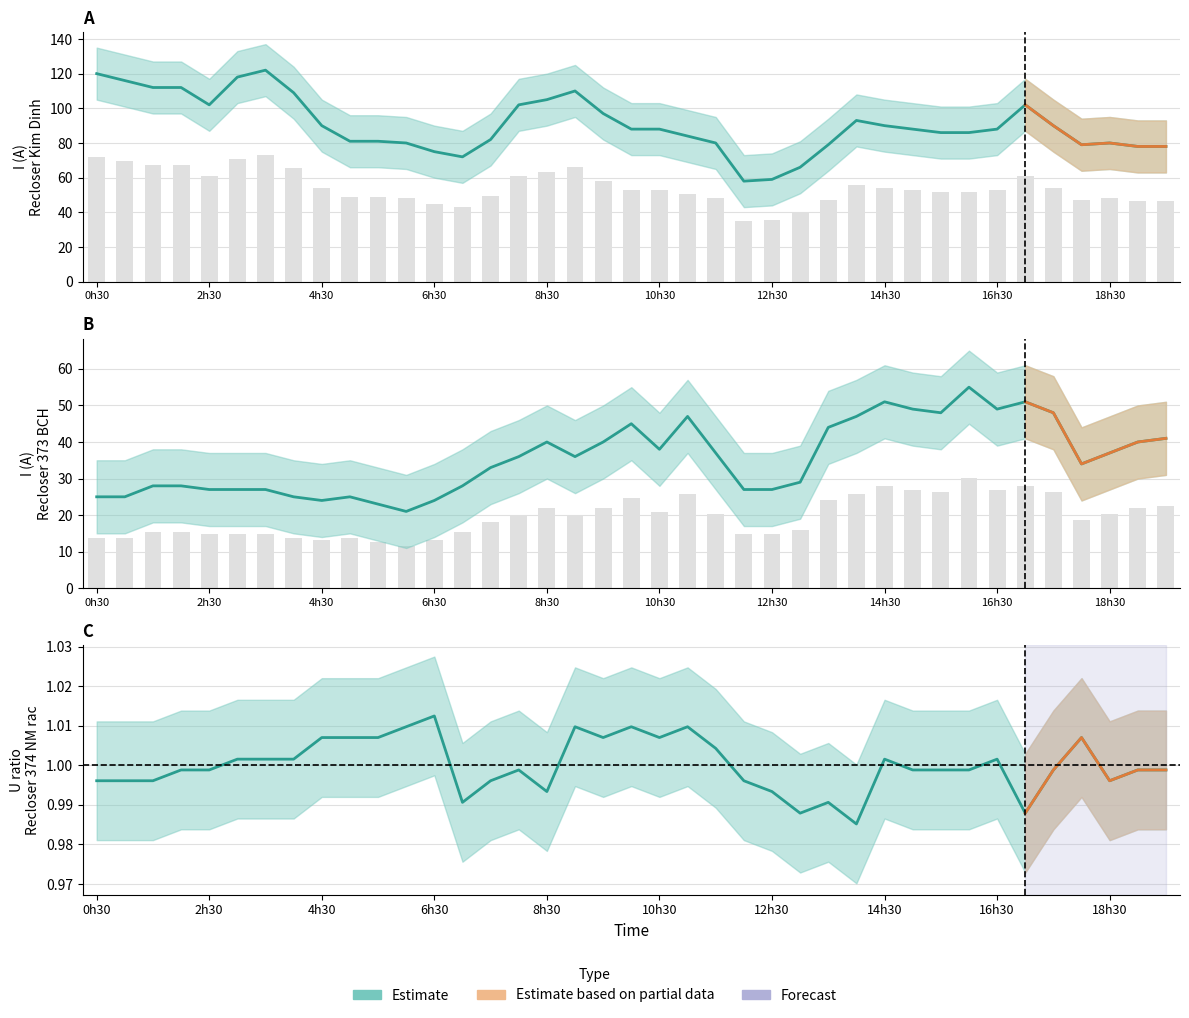

Reading left to right, list all the values displayed in this chart.

Recloser 375/54 Kim Dinh I(A): 72.0	69.6	67.2	67.2	61.2	70.8	73.2	65.4	54.0	48.6	48.6	48.0	45.0	43.2	49.2	61.2	63.0	66.0	58.2	52.8	52.8	50.4	48.0	34.8	35.4	39.6	47.4	55.8	54.0	52.8	51.6	51.6	52.8	61.2	54.0	47.4	48.0	46.8	46.8
Recloser 373/03 BCH I(A): 13.8	13.8	15.4	15.4	14.9	14.9	14.9	13.8	13.2	13.8	12.7	11.6	13.2	15.4	18.2	19.8	22.0	19.8	22.0	24.8	20.9	25.9	20.4	14.9	14.9	16.0	24.2	25.9	28.1	27.0	26.4	30.3	27.0	28.1	26.4	18.7	20.4	22.0	22.6
Recloser 374/02 NM rac U(kV): 1.0	1.0	1.0	1.0	1.0	1.0	1.0	1.0	1.0	1.0	1.0	1.0	1.0	1.0	1.0	1.0	1.0	1.0	1.0	1.0	1.0	1.0	1.0	1.0	1.0	1.0	1.0	1.0	1.0	1.0	1.0	1.0	1.0	1.0	1.0	1.0	1.0	1.0	1.0